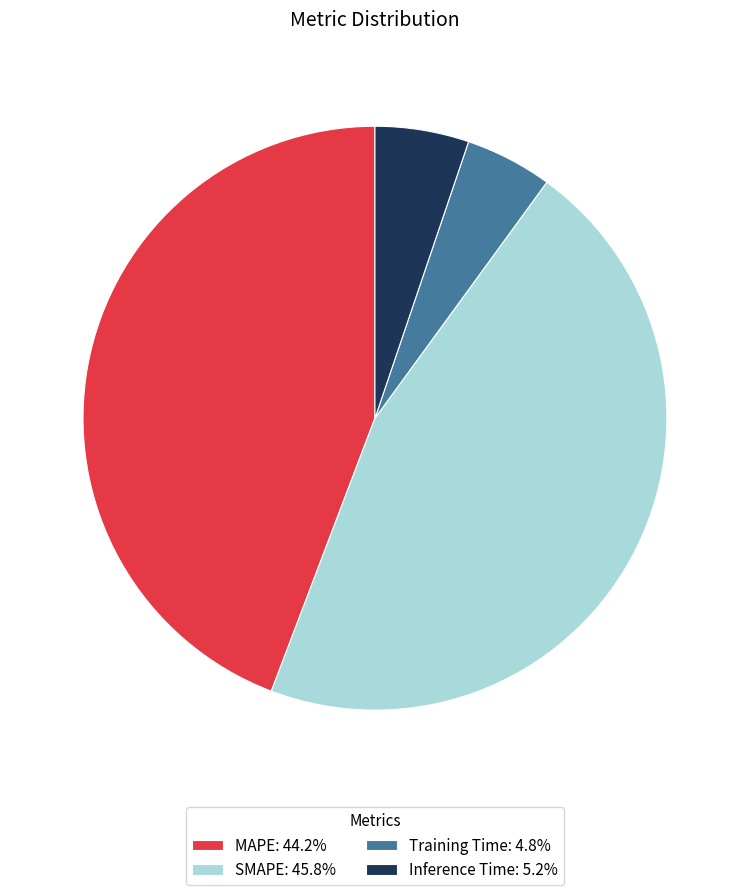

True or false: MAPE accounts for 44% of the total.

True